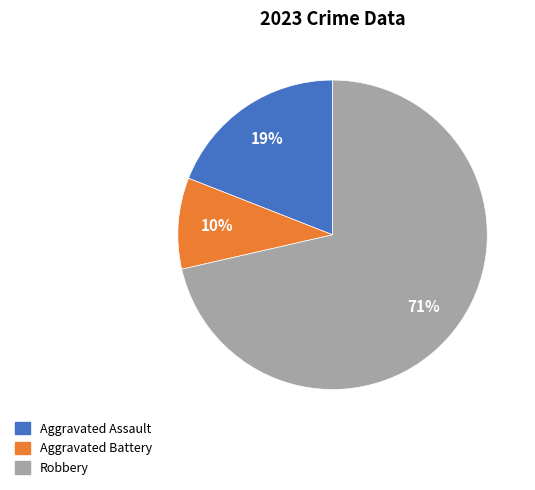

To the nearest percent, what portion does Robbery represent?

71%